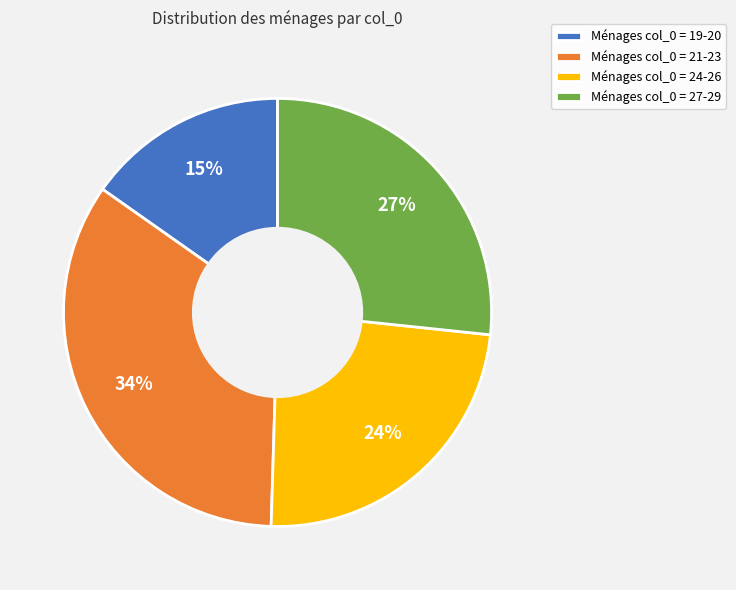

Which slice is the smallest?

Ménages col_0 = 19-20